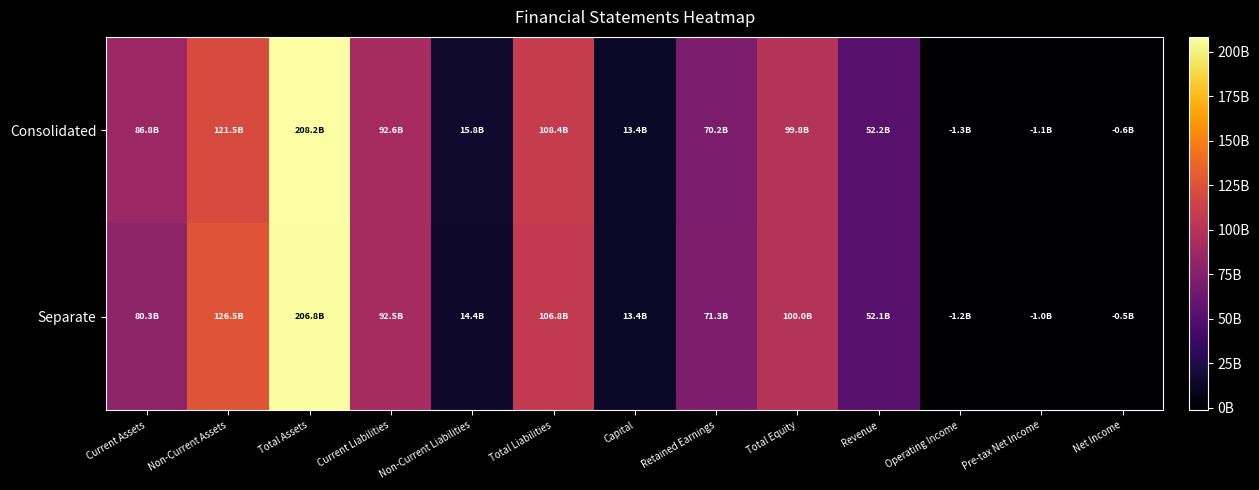

List the series in order of their overall mean, lowest first.

Separate, Consolidated